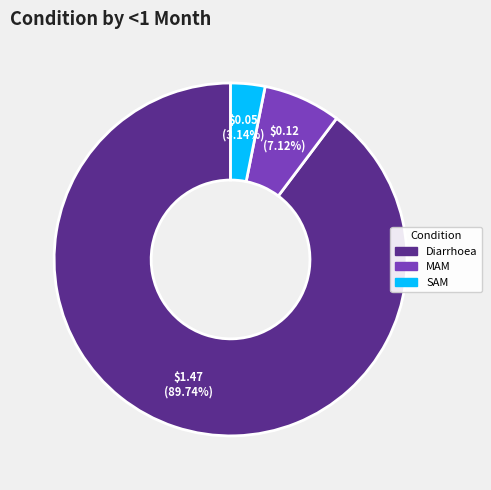

To the nearest percent, what is the difference between the Diarrhoea and SAM slice percentages?

87%